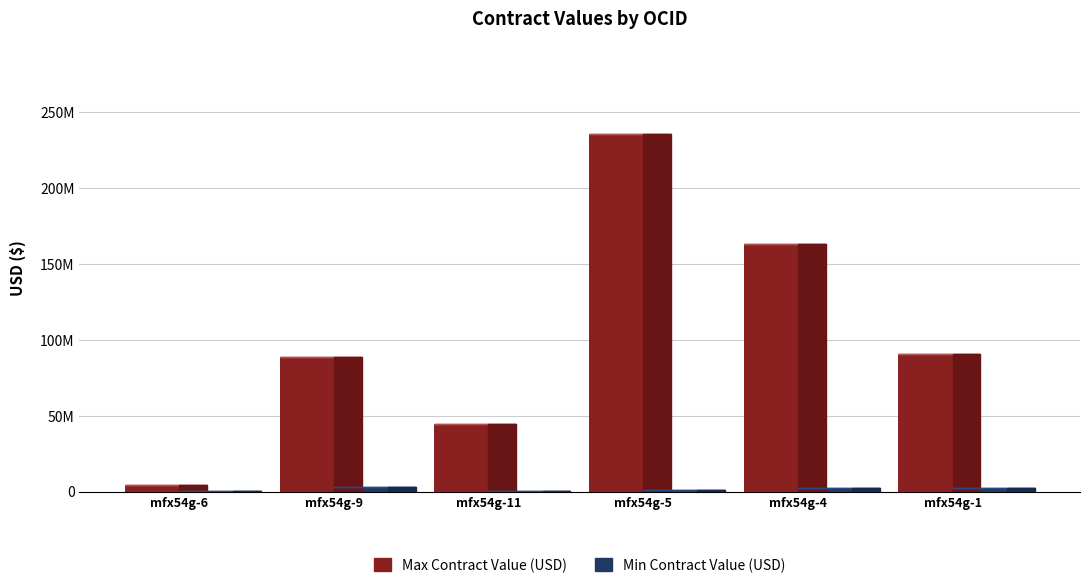

What are all the series names shown in the legend?

Max Contract Value (USD), Min Contract Value (USD)